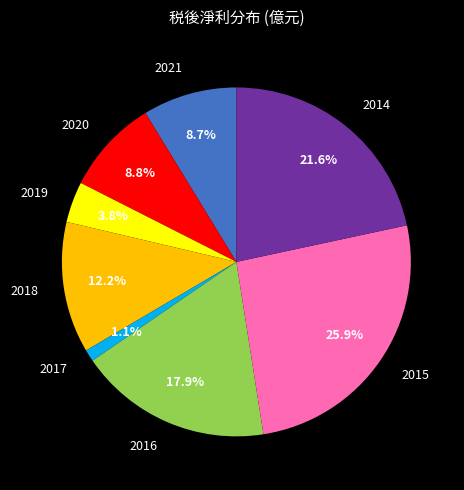

To the nearest percent, what is the average slice percentage?

12%